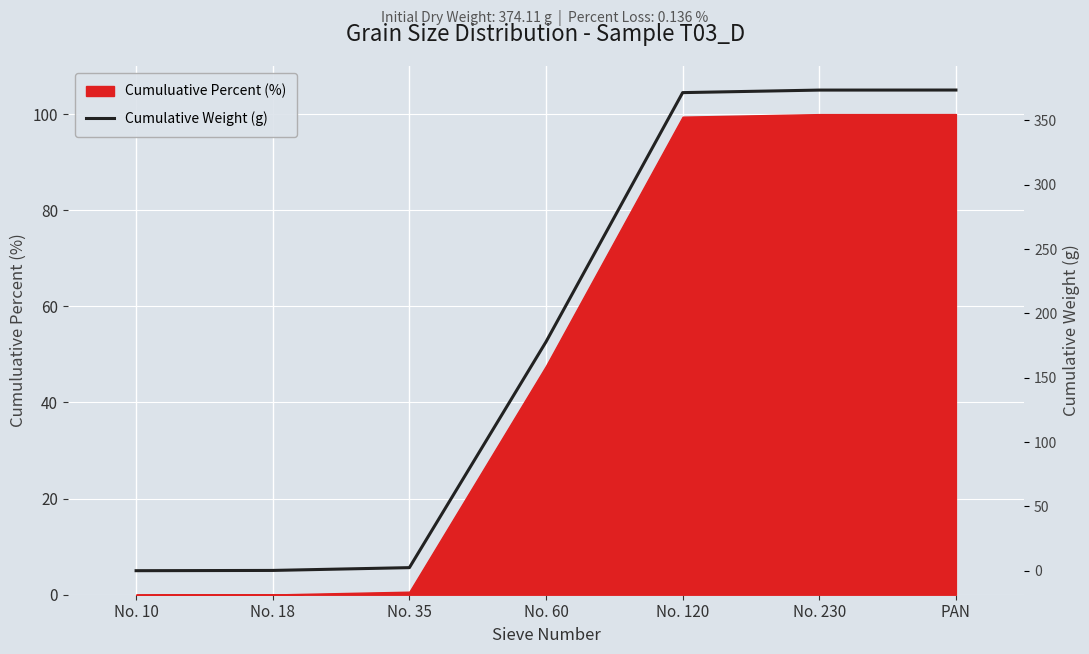

Which category has the highest value across all series?

PAN